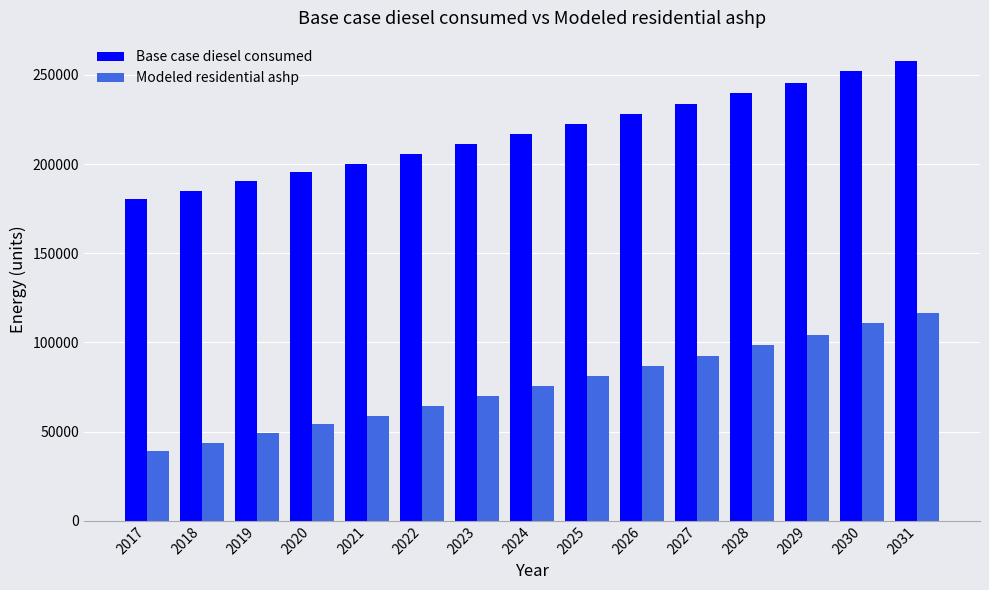

Reading left to right, list all the values displayed in this chart.

Base case diesel consumed: 2017=180309.5	2018=184741.9	2019=190282.4	2020=195822.8	2021=200255.2	2022=205795.6	2023=211336.1	2024=216876.6	2025=222417.0	2026=227957.5	2027=233497.9	2028=240146.5	2029=245687.0	2030=252335.5	2031=257876.0
Modeled residential ashp: 2017=38977.3	2018=43409.6	2019=48950.1	2020=54490.6	2021=58922.9	2022=64463.4	2023=70003.9	2024=75544.3	2025=81084.8	2026=86625.2	2027=92165.7	2028=98814.2	2029=104354.7	2030=111003.3	2031=116543.7